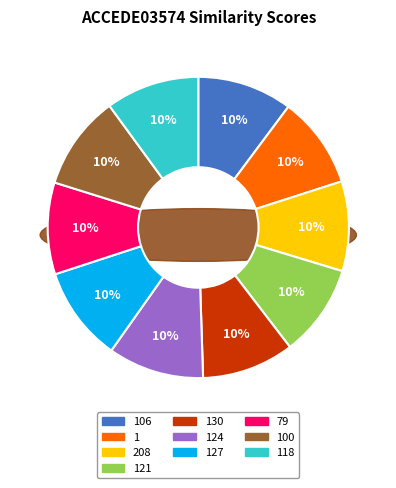

True or false: ACCEDE03574_127.png accounts for 15% of the total.

False